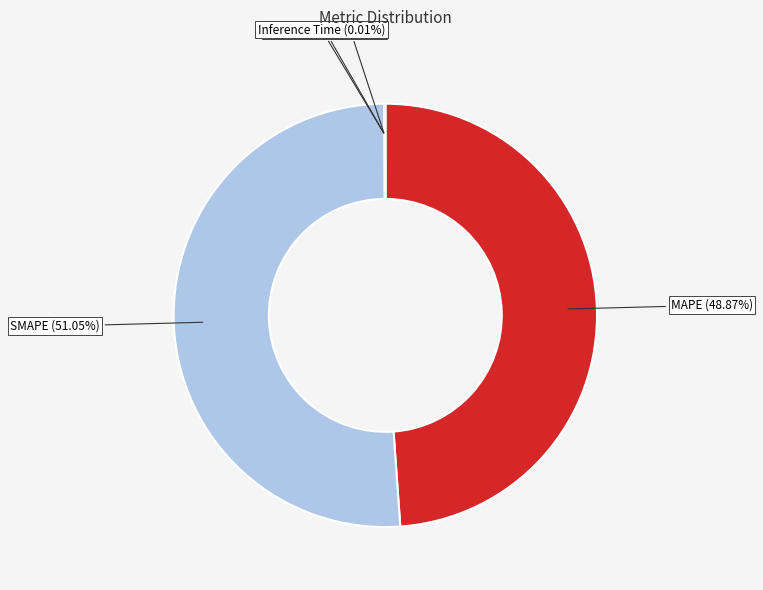

Is there a majority slice in this chart?

Yes